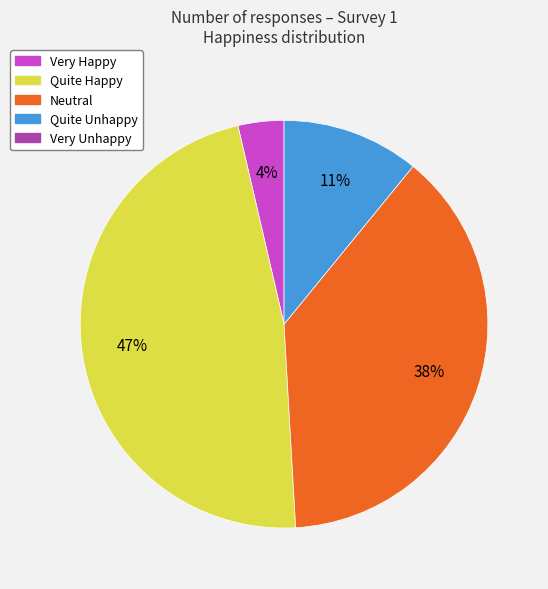

Is there a majority slice in this chart?

No